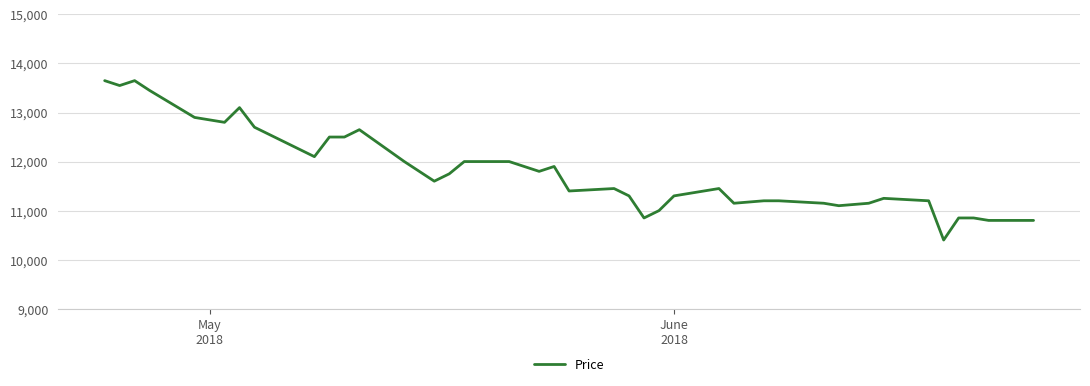

What is the difference between the maximum and minimum values?

3250